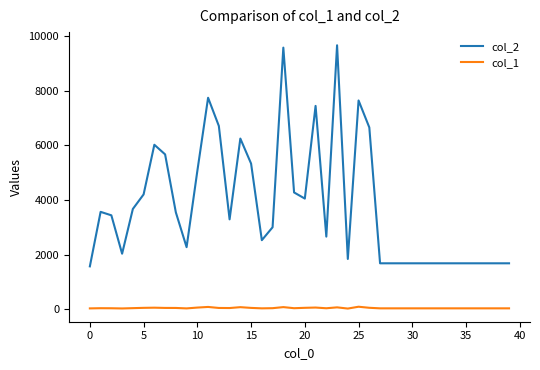

Which series has the widest spread of values?

col_2